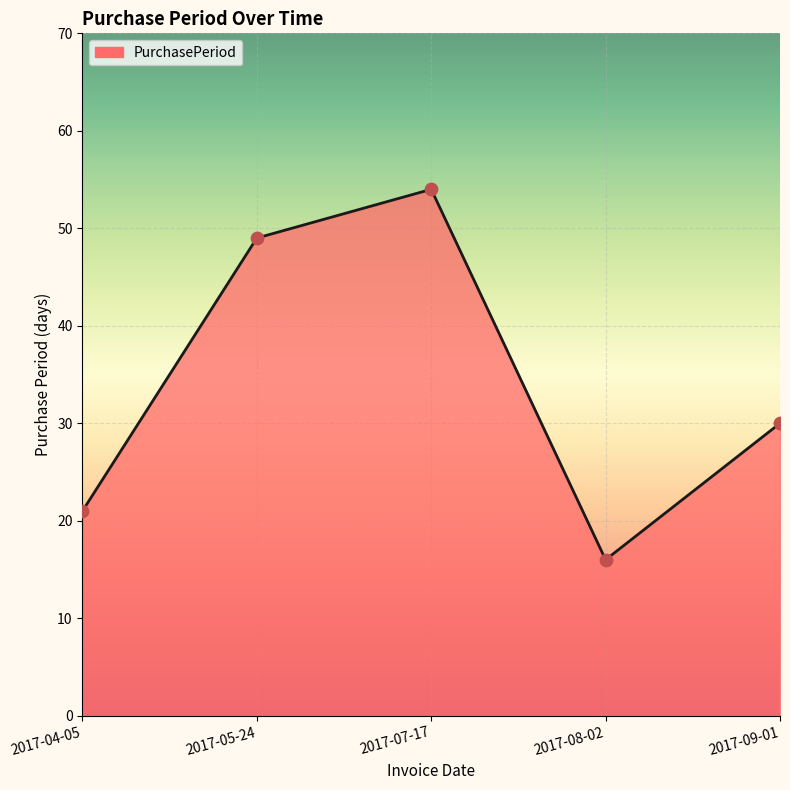

What is the change in value from 2017-05-24 to 2017-07-17?

+5